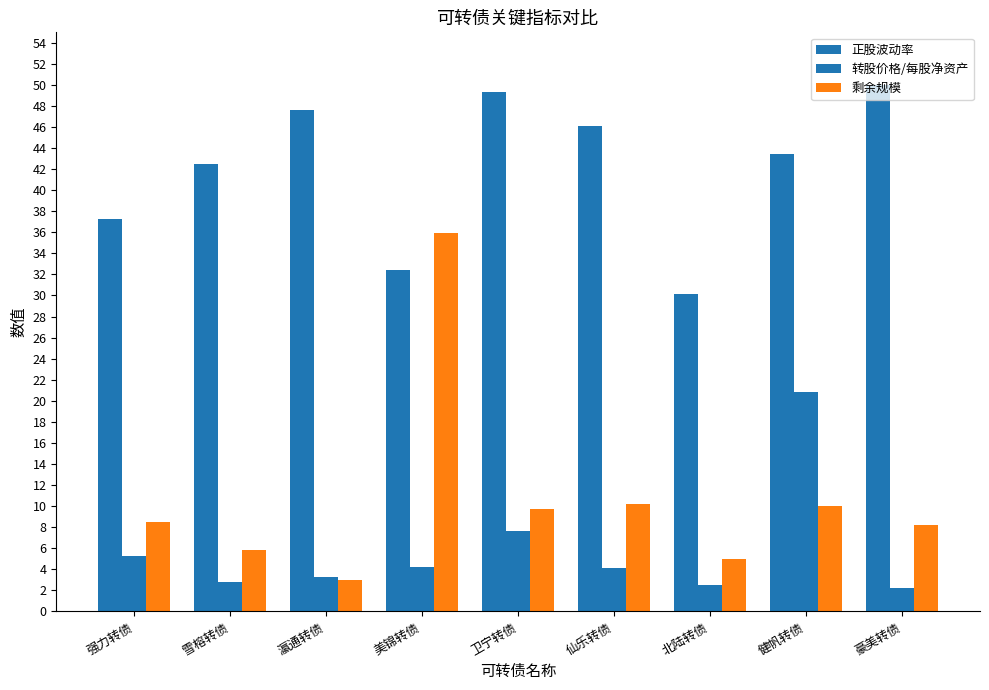

Rank the series at 北陆转债 from highest to lowest value.

正股波动率, 剩余规模, 转股价格/每股净资产